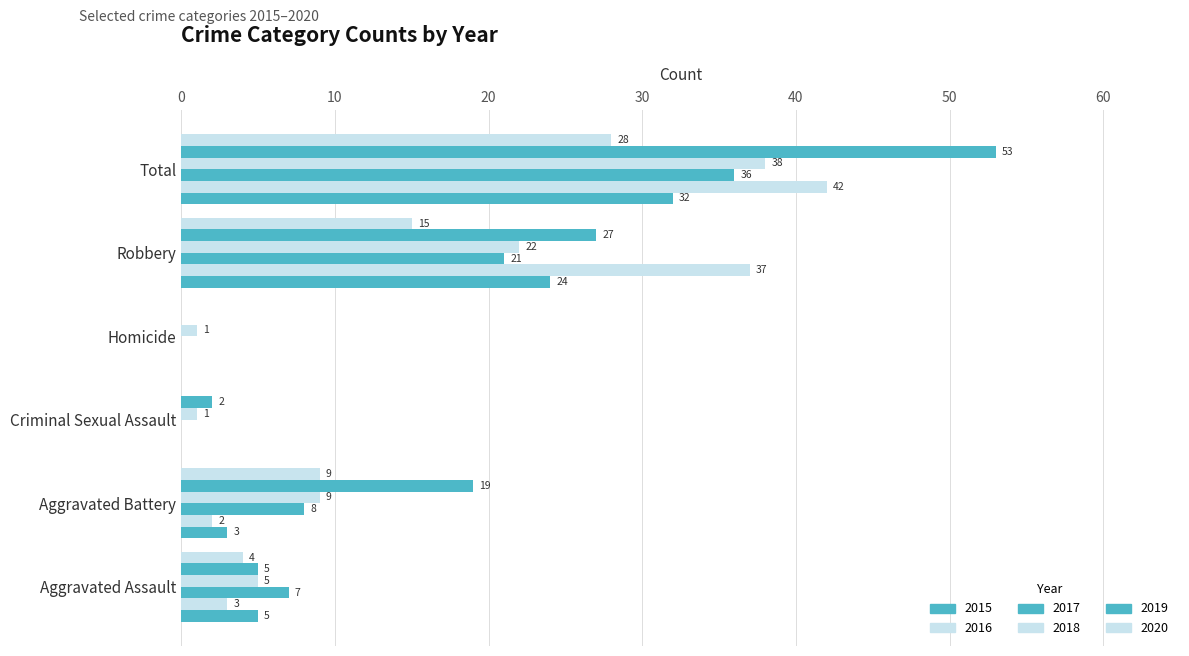

The value of 2015 at Aggravated Battery is 3. True or false?

True